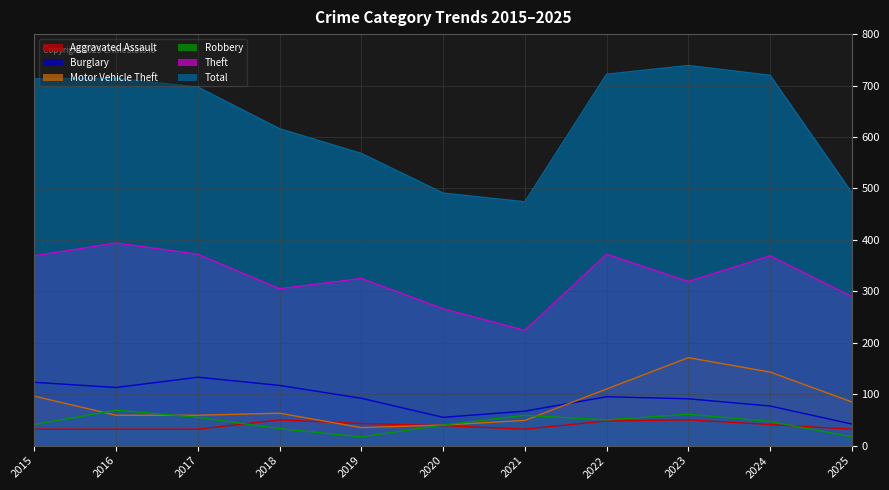

What is the sum of the Motor Vehicle Theft values at 2023 and 2018?

234